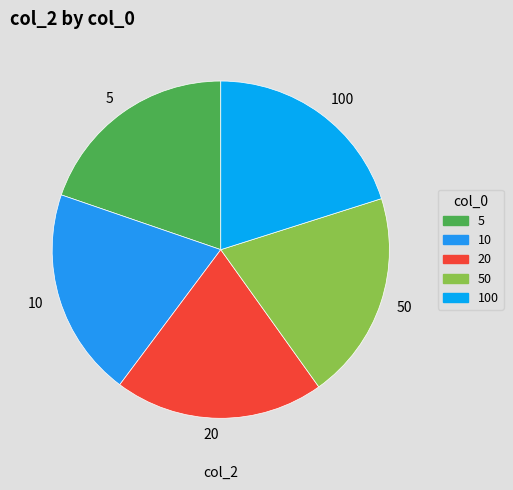

The 5 slice represents 8% of the pie. True or false?

False